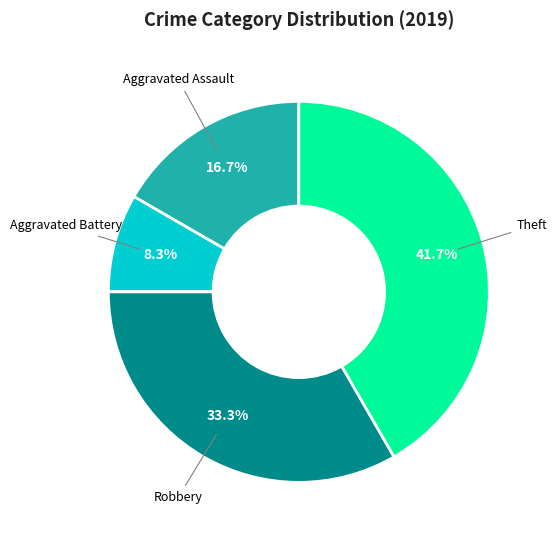

Does any single category account for the majority?

No